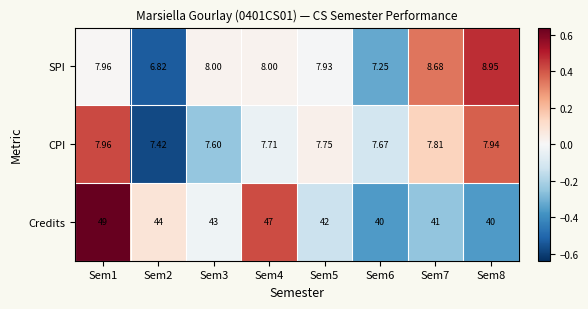

Between Sem1 and Sem5, which series saw the biggest shift?

Credits